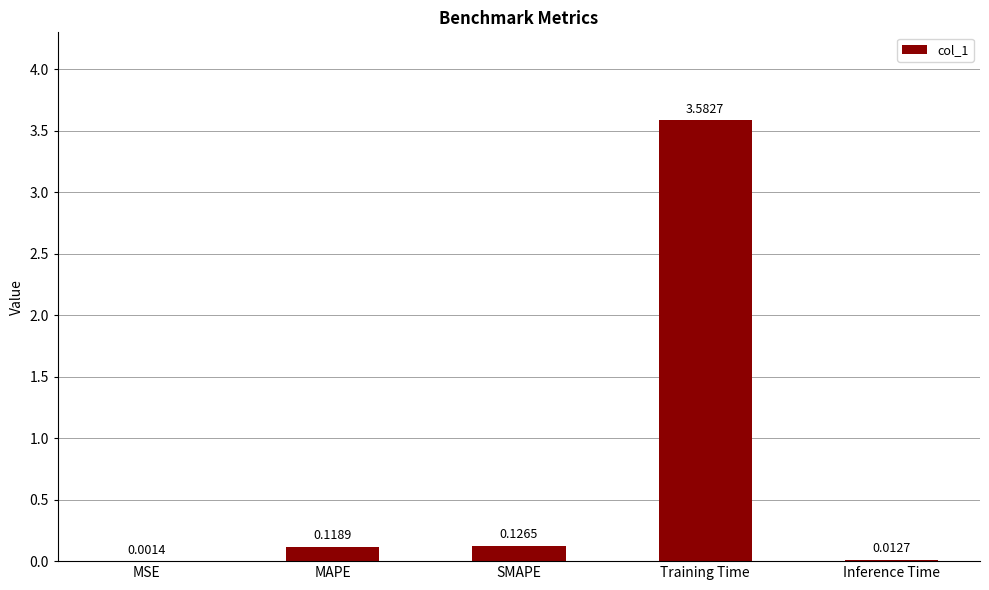

What is the sum of all values?

3.8